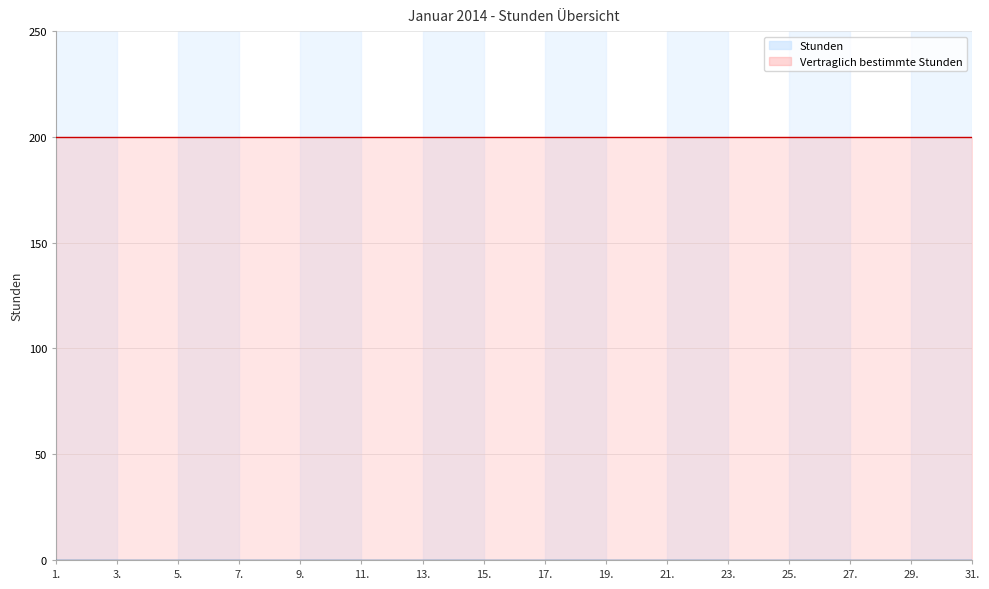

True or false: Stunden and Vertraglich bestimmte Stunden intersect in this chart.

False